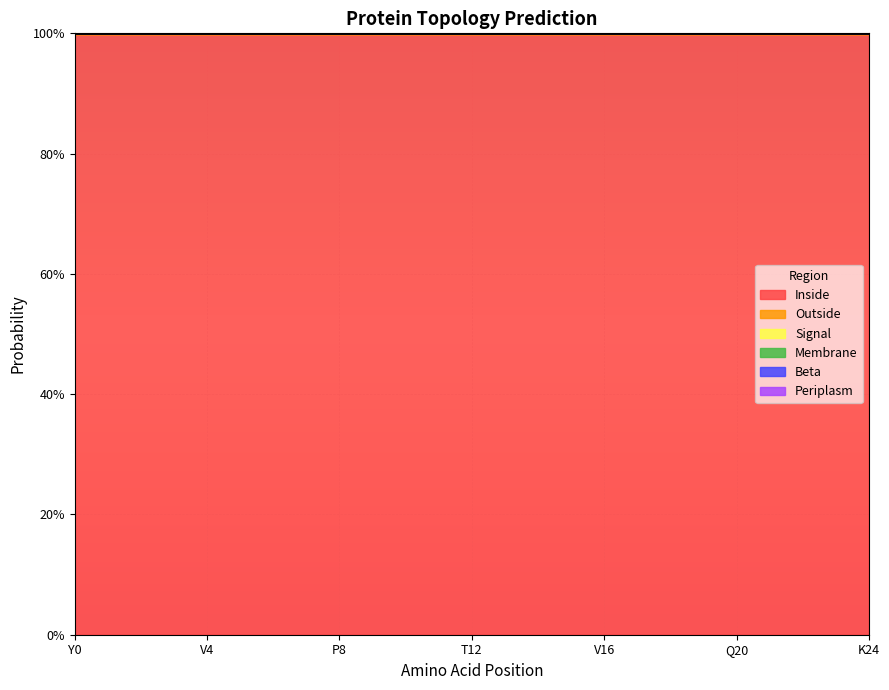

What are all the series names shown in the legend?

Inside, Outside, Membrane, Beta, Periplasm, Signal